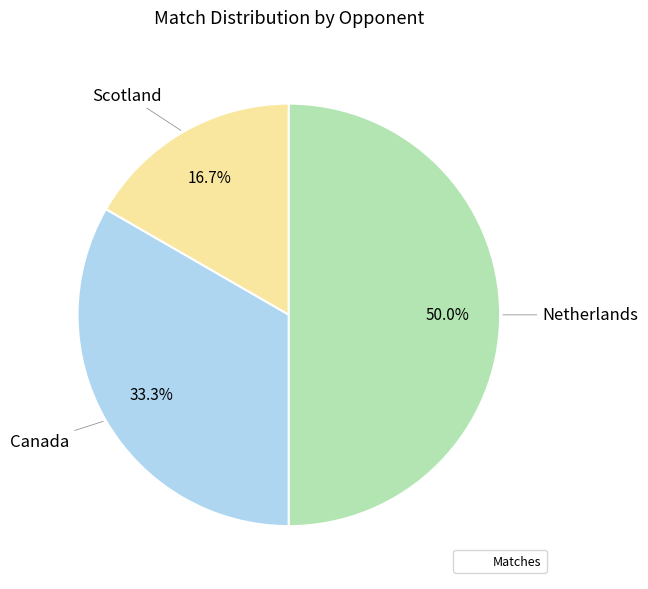

To the nearest percent, what is the difference between the largest and smallest slice percentages?

33%